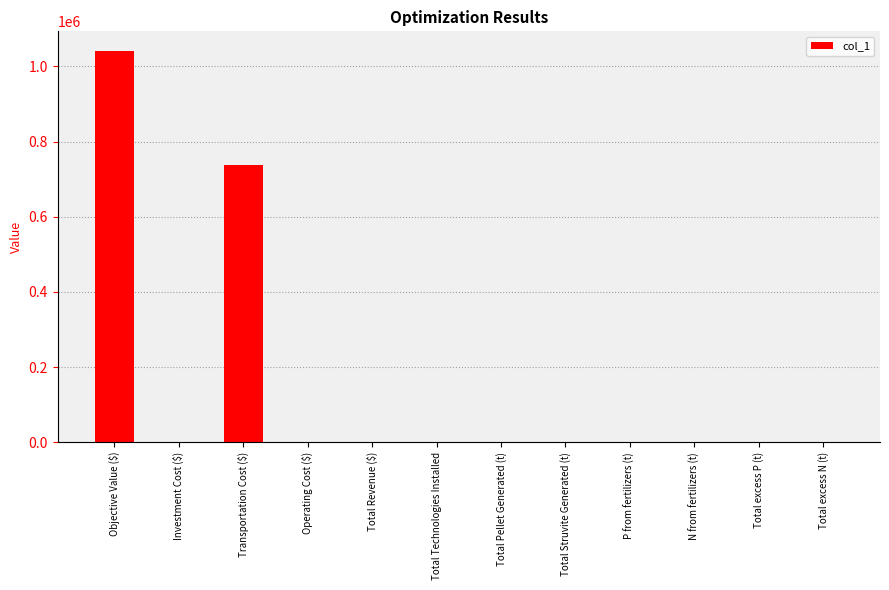

The value at N from fertilizers (t) is 270.1. True or false?

True